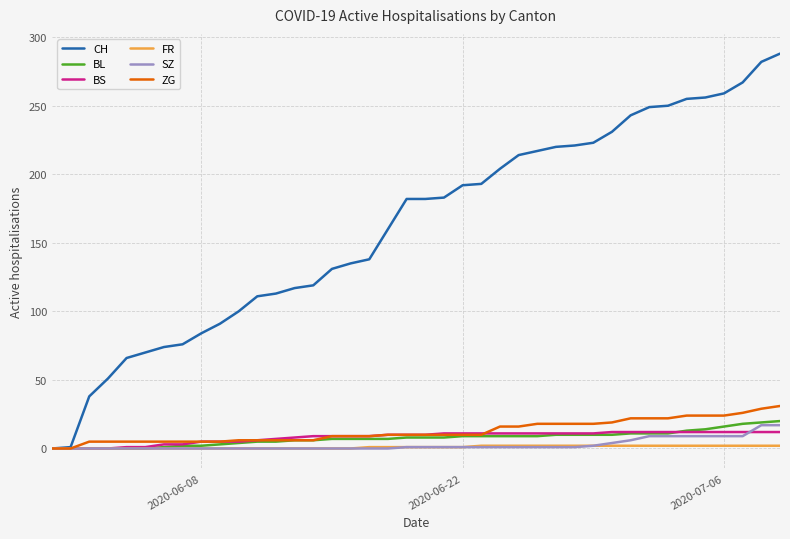

Which series has the largest total across all categories?

CH